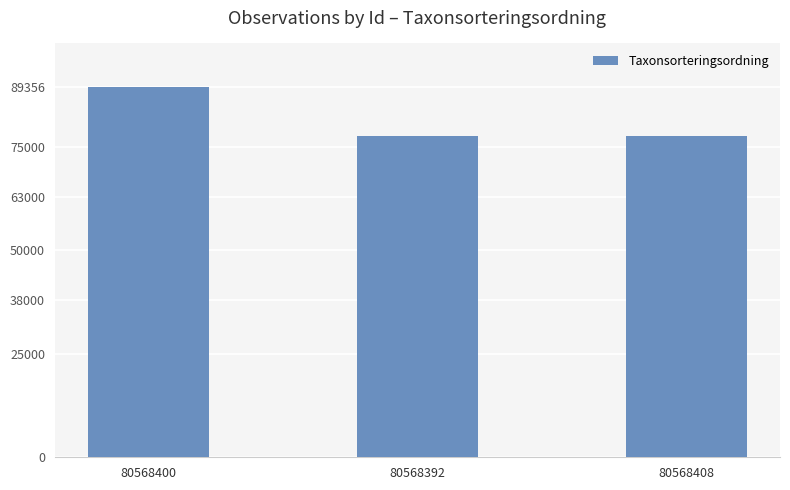

What is the minimum value shown in the chart?

77595